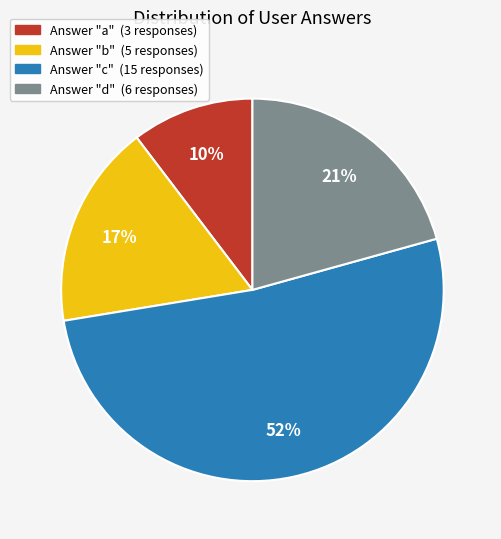

To the nearest percent, what is the average slice percentage?

25%